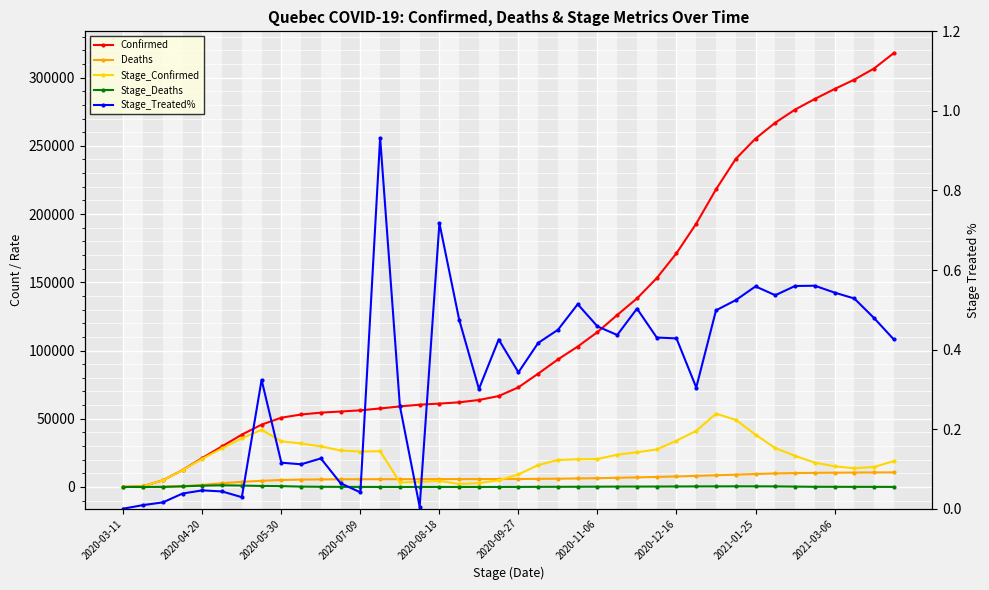

Which series has the largest total across all categories?

Confirmed